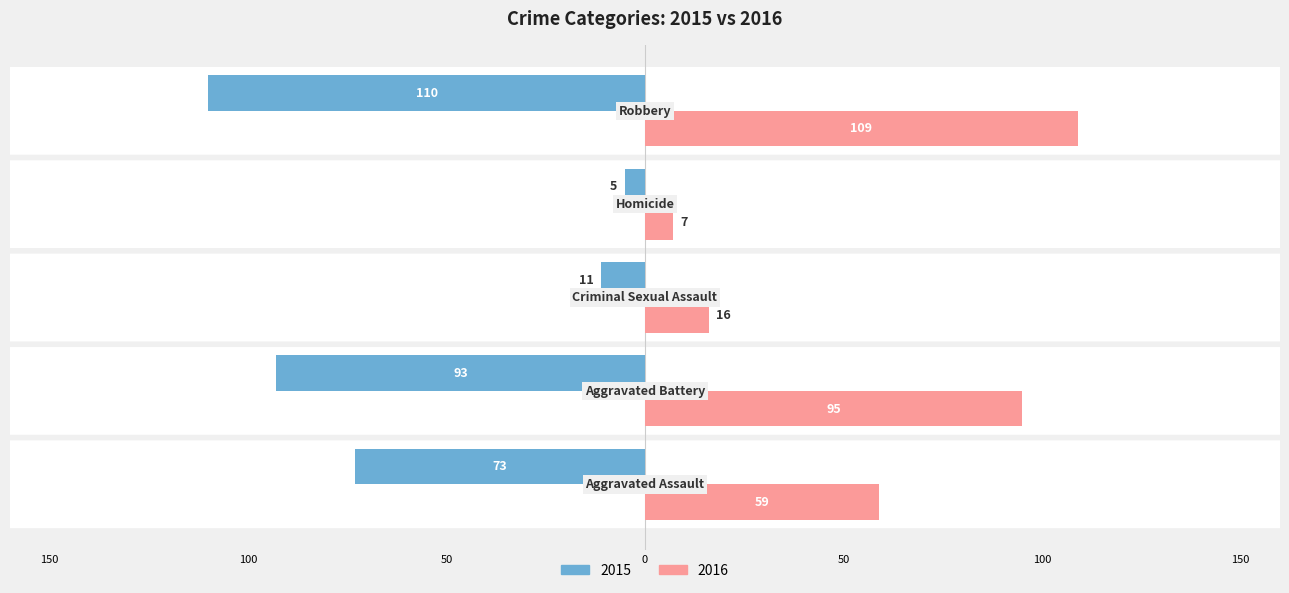

What is the label of the 5th bar from the left?

Robbery